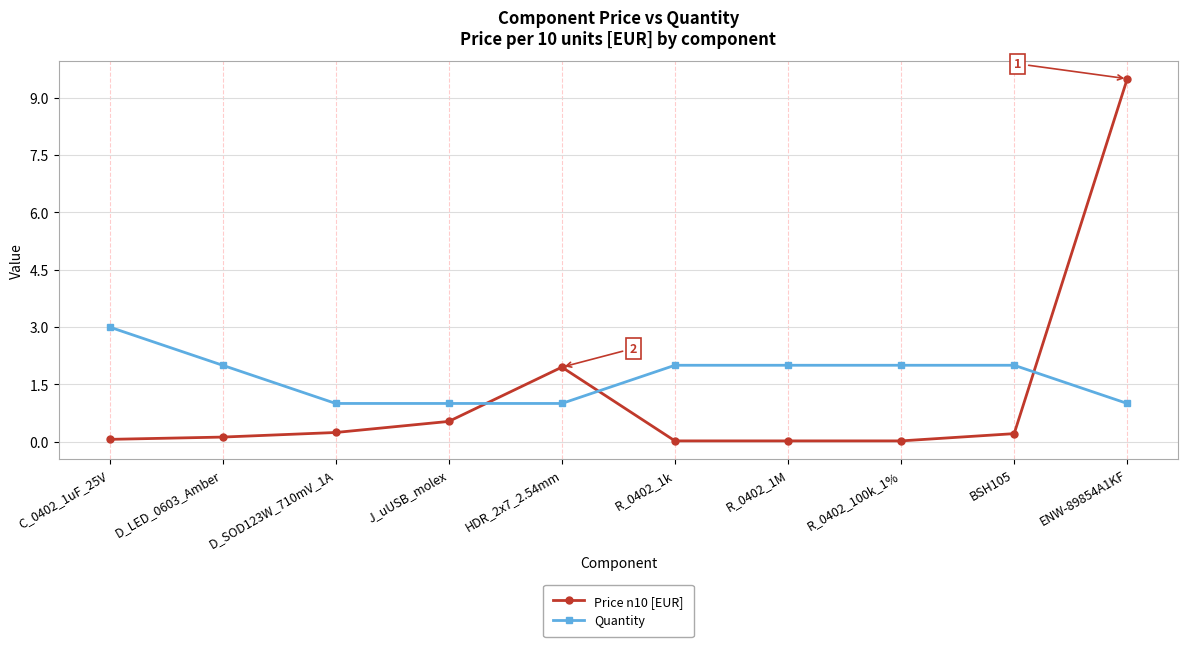

List the series in order of their overall mean, lowest first.

Price n10 [EUR], Quantity